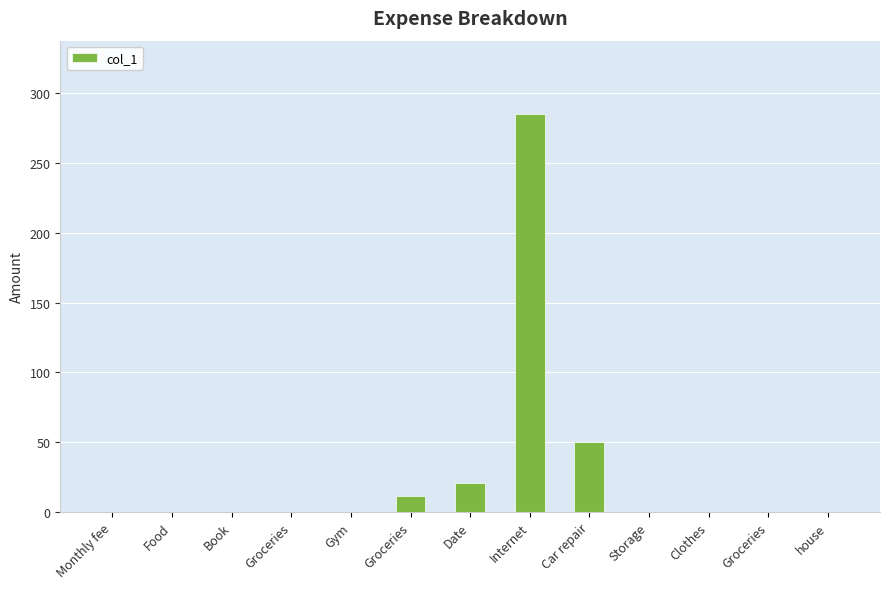

What is the sum of the values at Groceries and Internet?

296.6